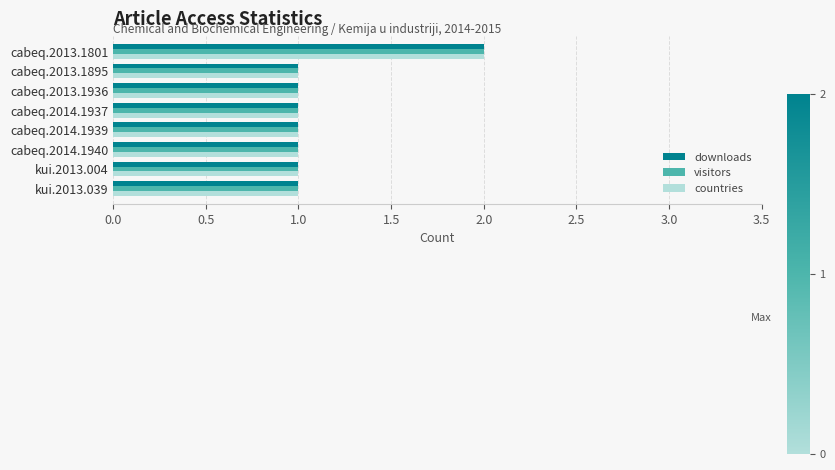

The value of visitors at kui.2013.004 is 1. True or false?

True